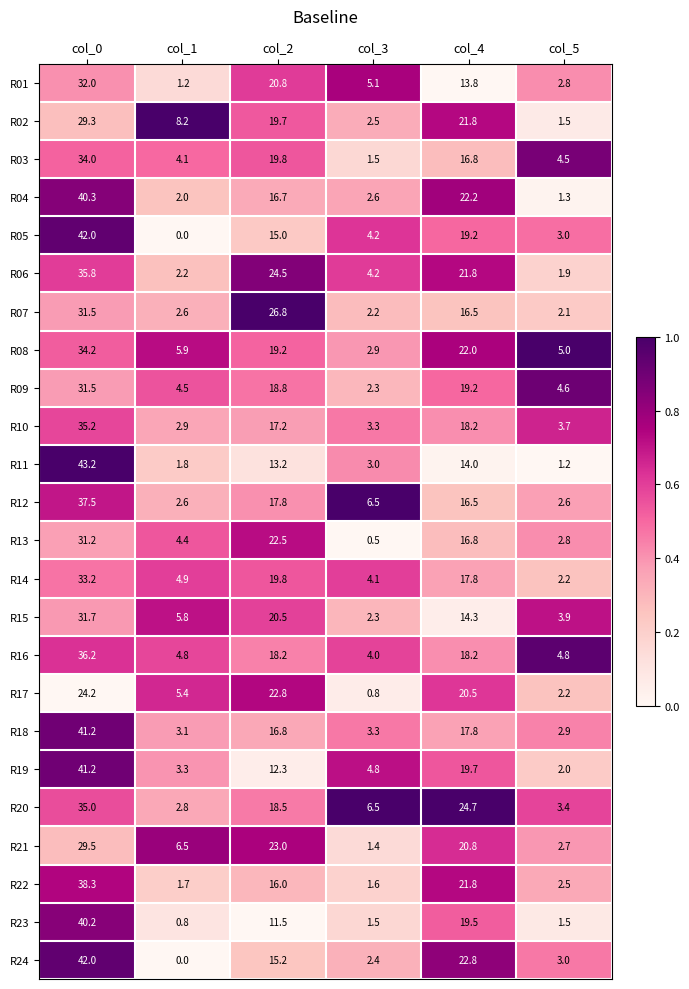

List the labels in order of R10 value, smallest first.

col_1, col_3, col_5, col_2, col_4, col_0